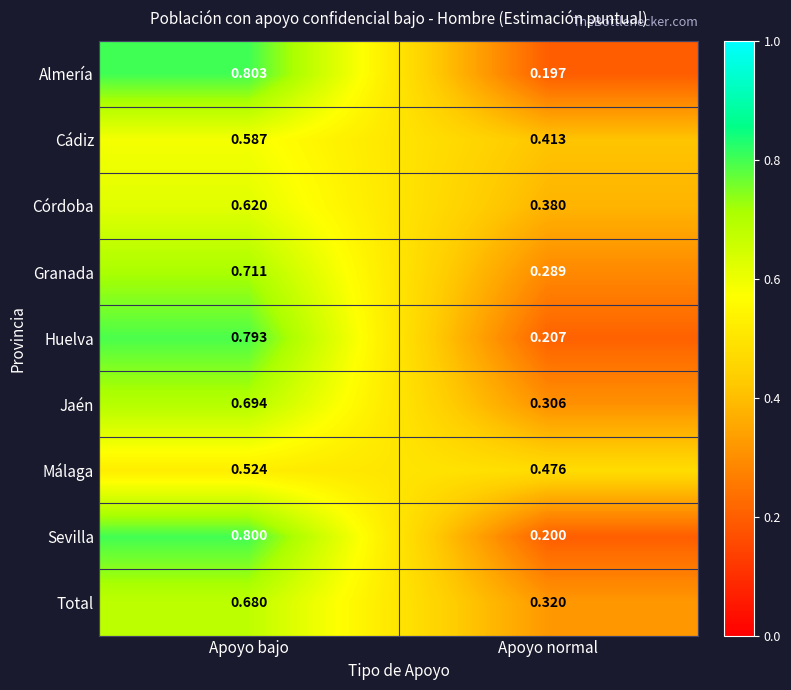

List the series in order of their peak value, highest first.

Almería, Sevilla, Huelva, Granada, Jaén, Total, Córdoba, Cádiz, Málaga